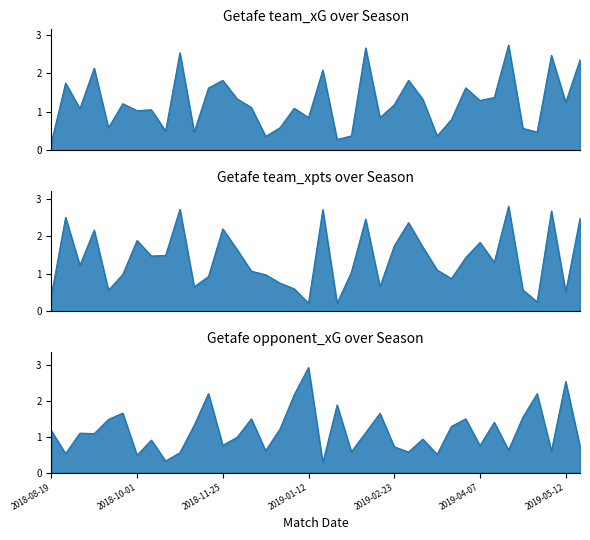

The team_xG series shows 2.5 at 2018-10-28. True or false?

True